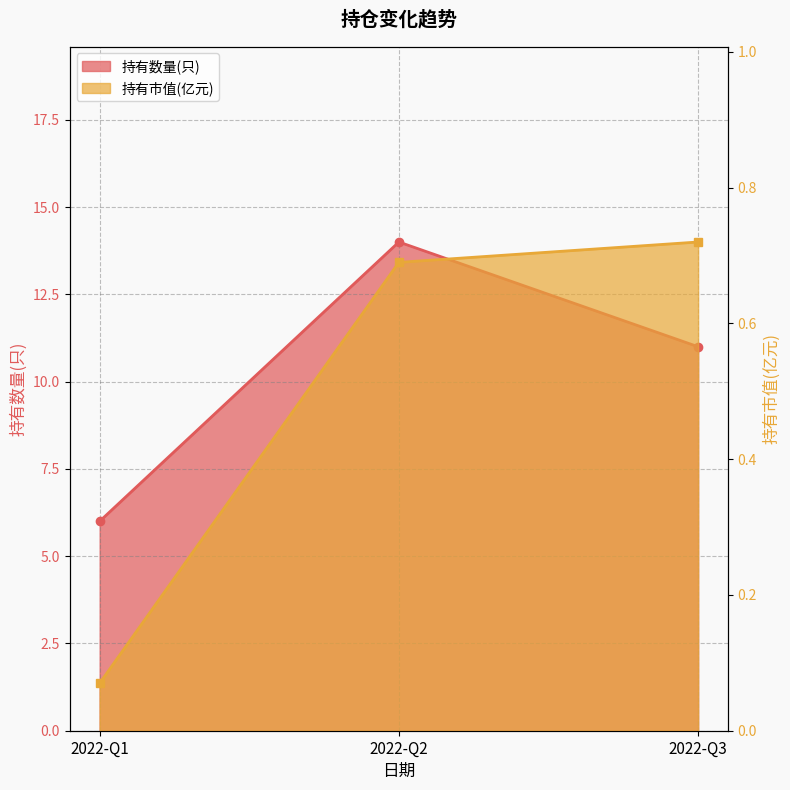

Which series changed the most between 2022-Q1 and 2022-Q3?

持有数量(只)